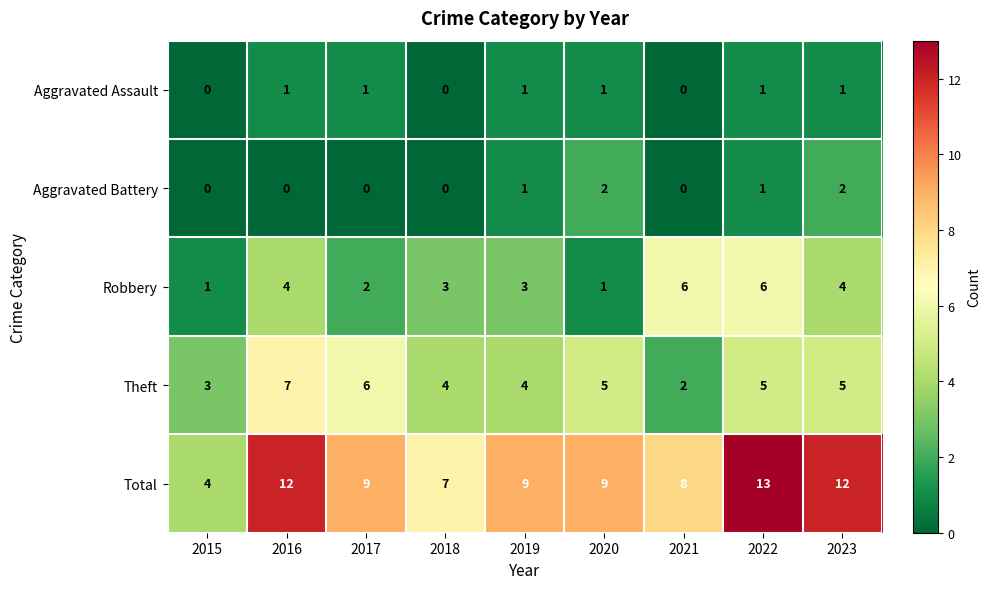

Which series has the largest total across all categories?

Total